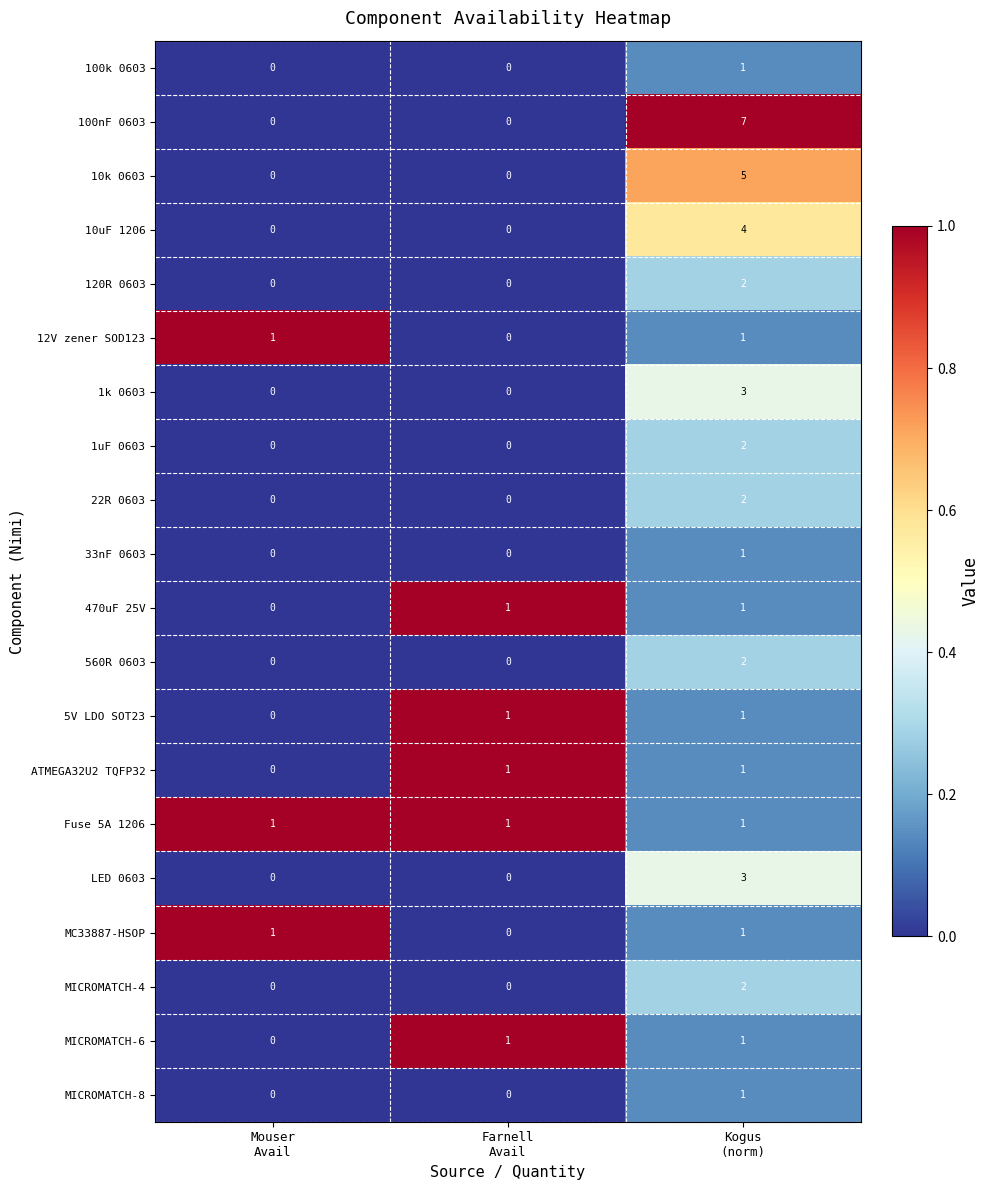

How many distinct data groups are displayed?

20